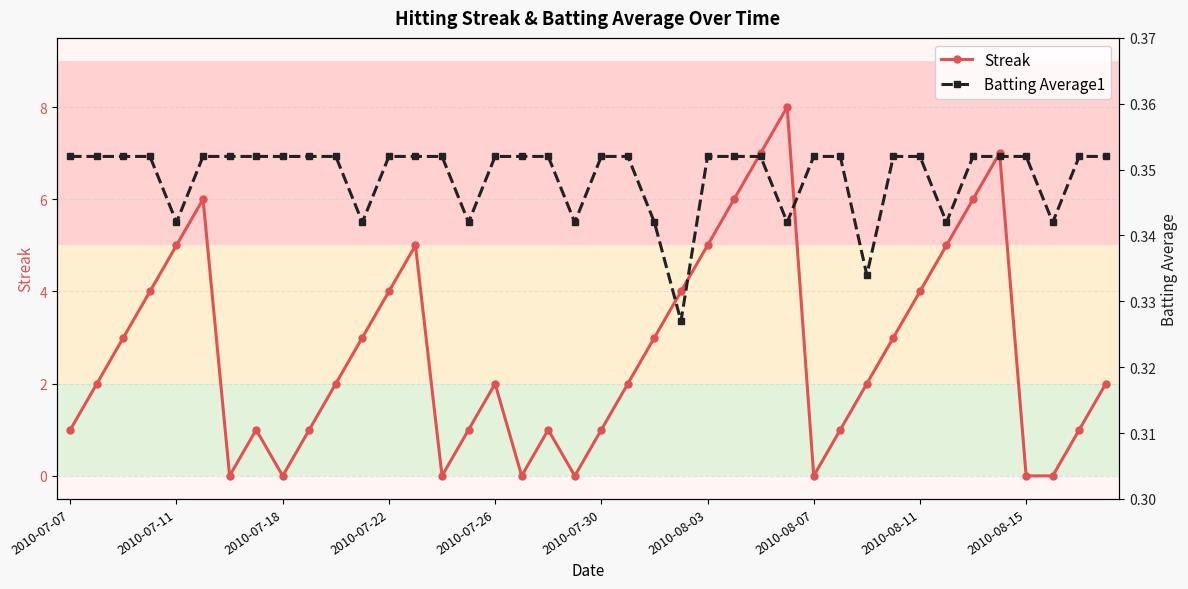

List the series in order of their peak value, lowest first.

Batting Average1, Streak